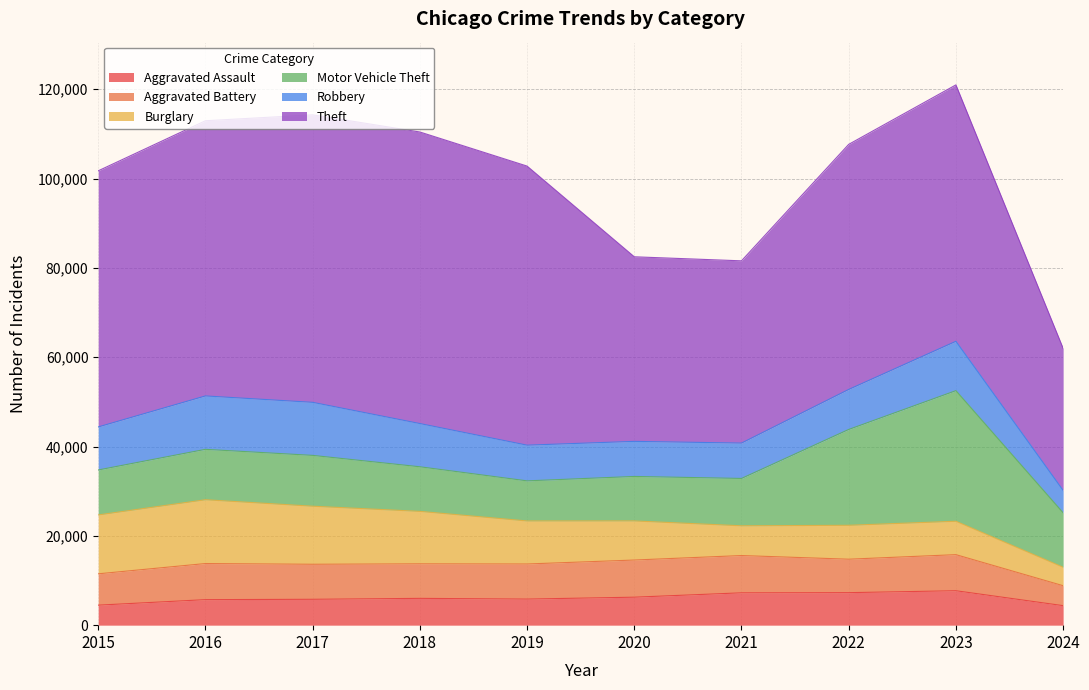

Rank the series at 2017 from highest to lowest value.

Theft, Burglary, Robbery, Motor Vehicle Theft, Aggravated Battery, Aggravated Assault